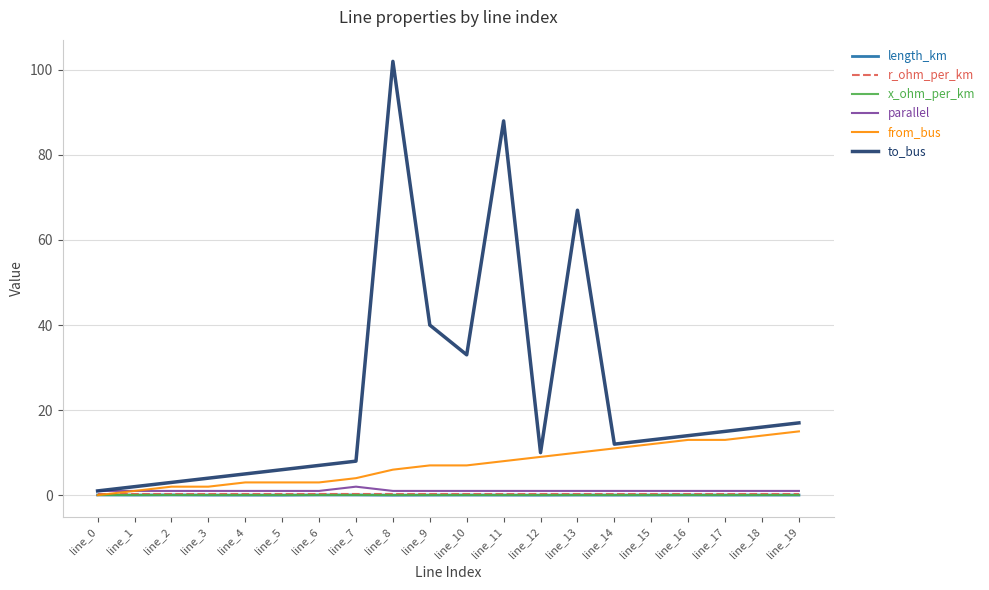

Where does the to_bus series first go above 13?

line_8